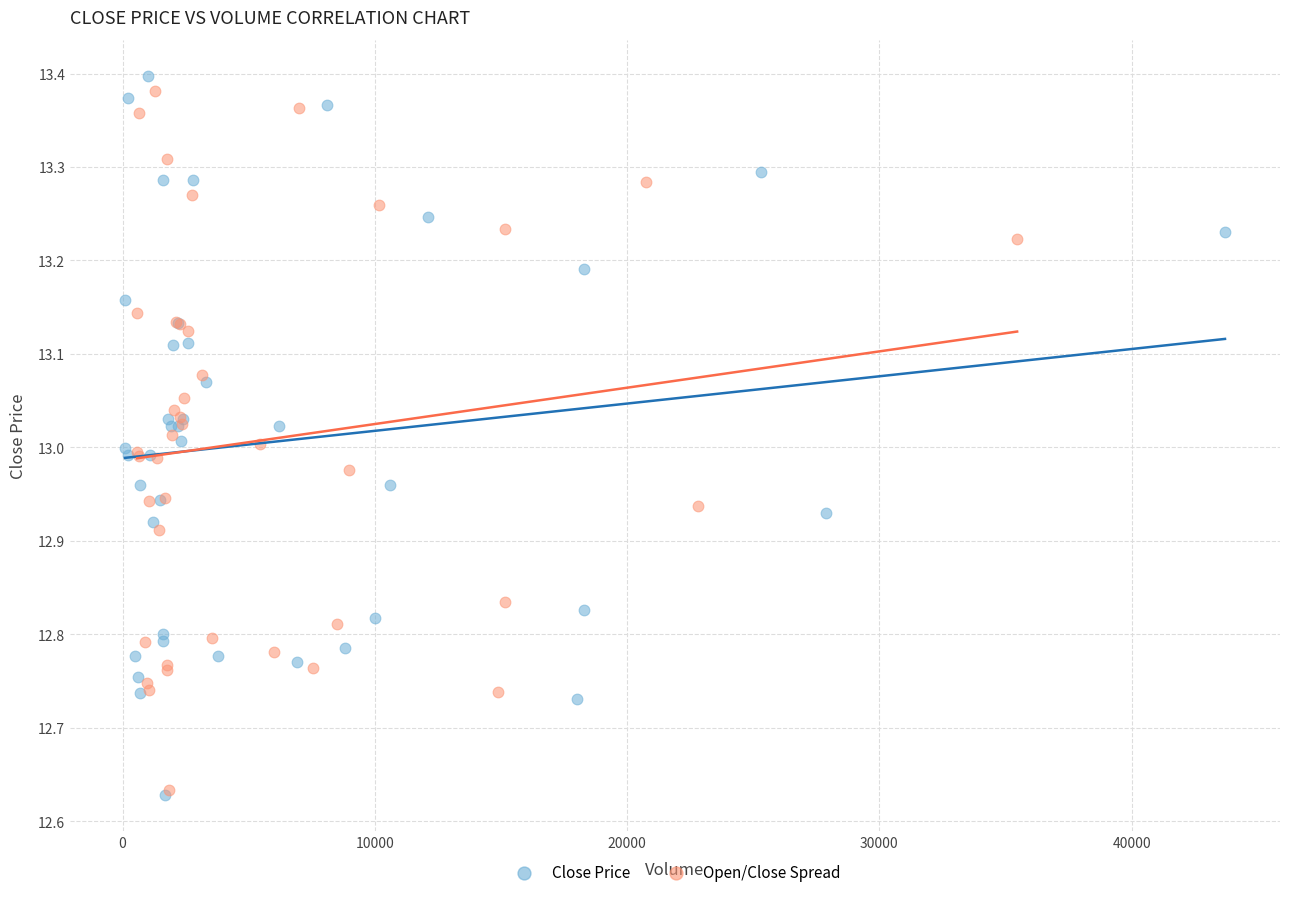

Which series has the largest Y range (max minus min)?

Close Price